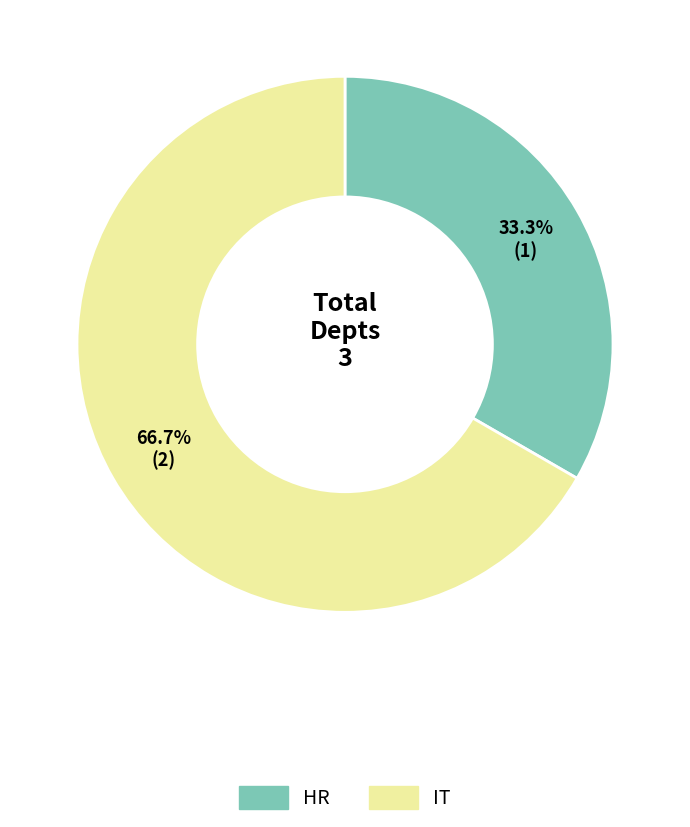

To the nearest percent, what is the average slice percentage?

50%